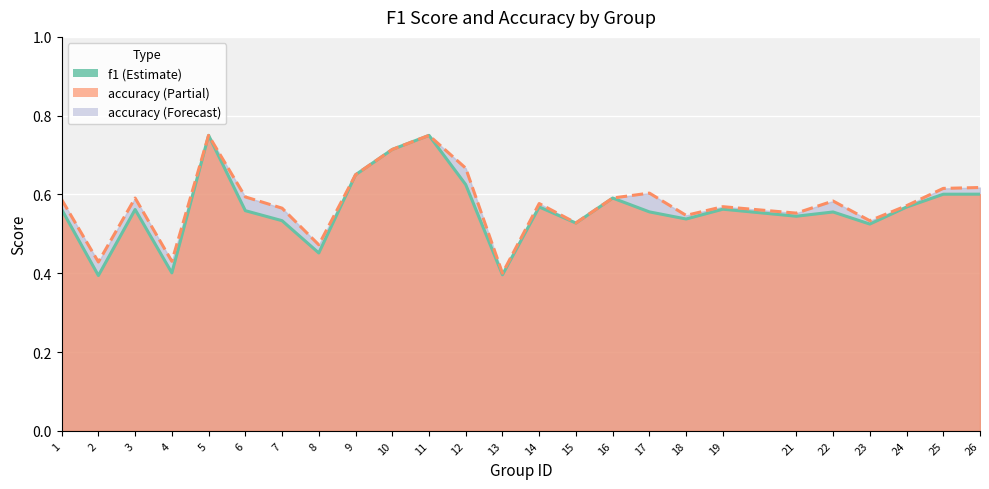

Which series has the largest total across all categories?

accuracy